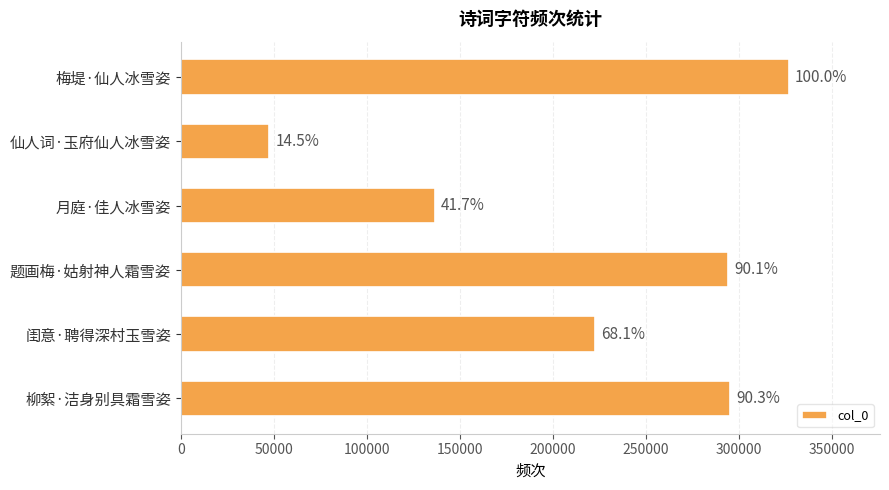

What is the average value?

220620